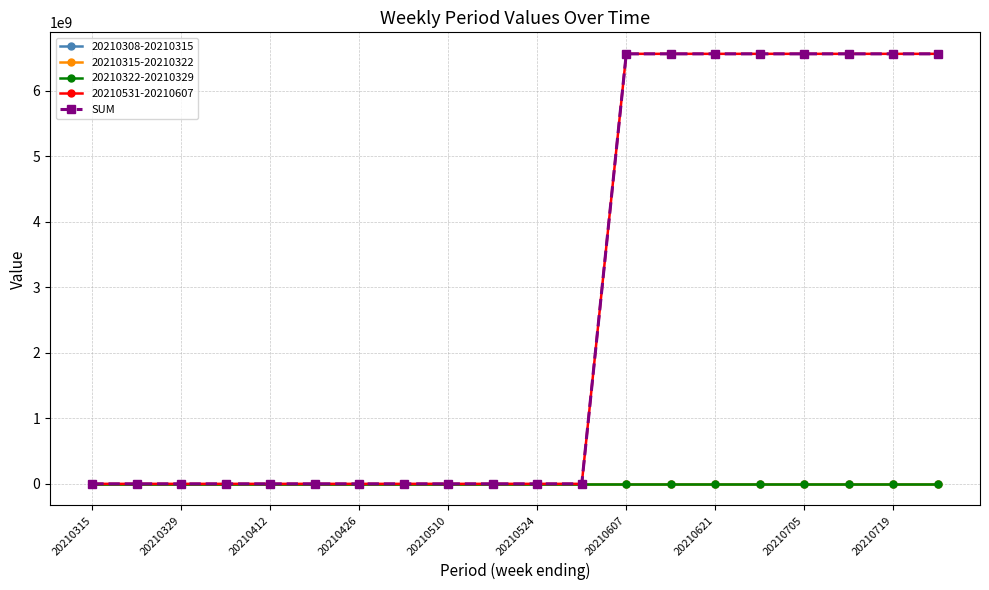

Is this an area chart (filled region under the line)?

No